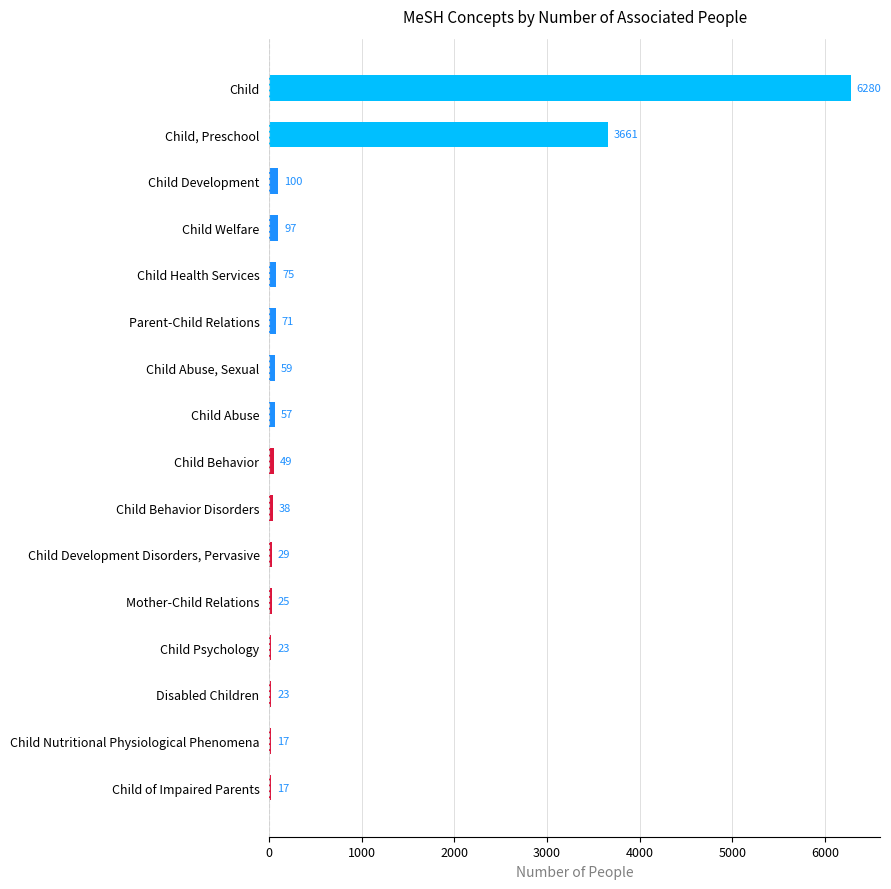

Does the chart contain stacked bars?

No